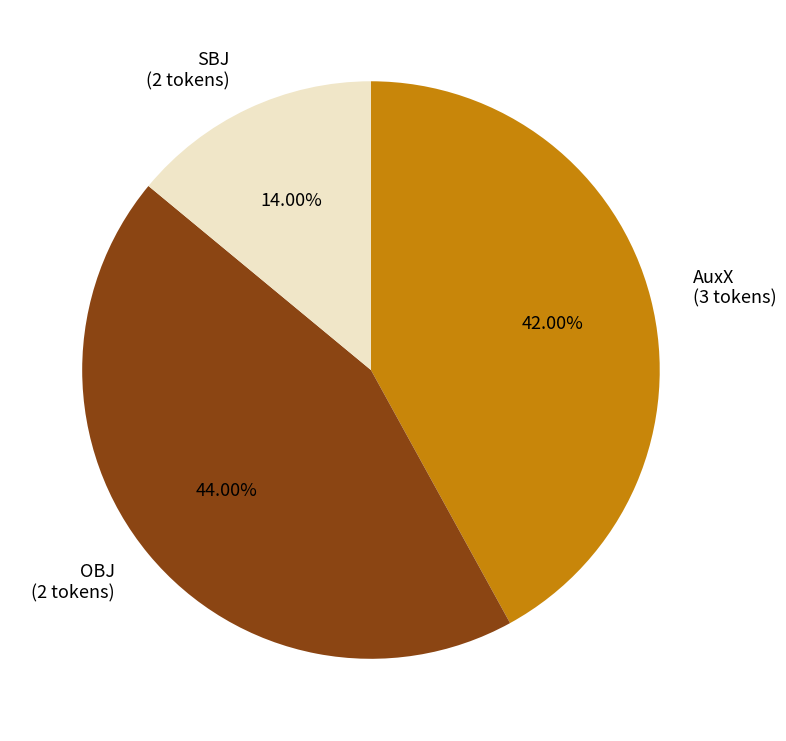

Rank the categories by value from lowest to highest.

SBJ (2 tokens), AuxX (3 tokens), OBJ (2 tokens)